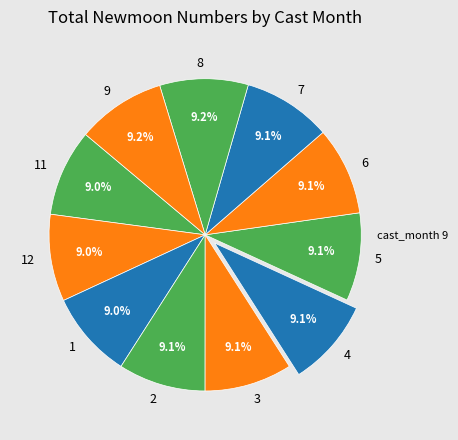

Is 12 the majority of the pie?

No